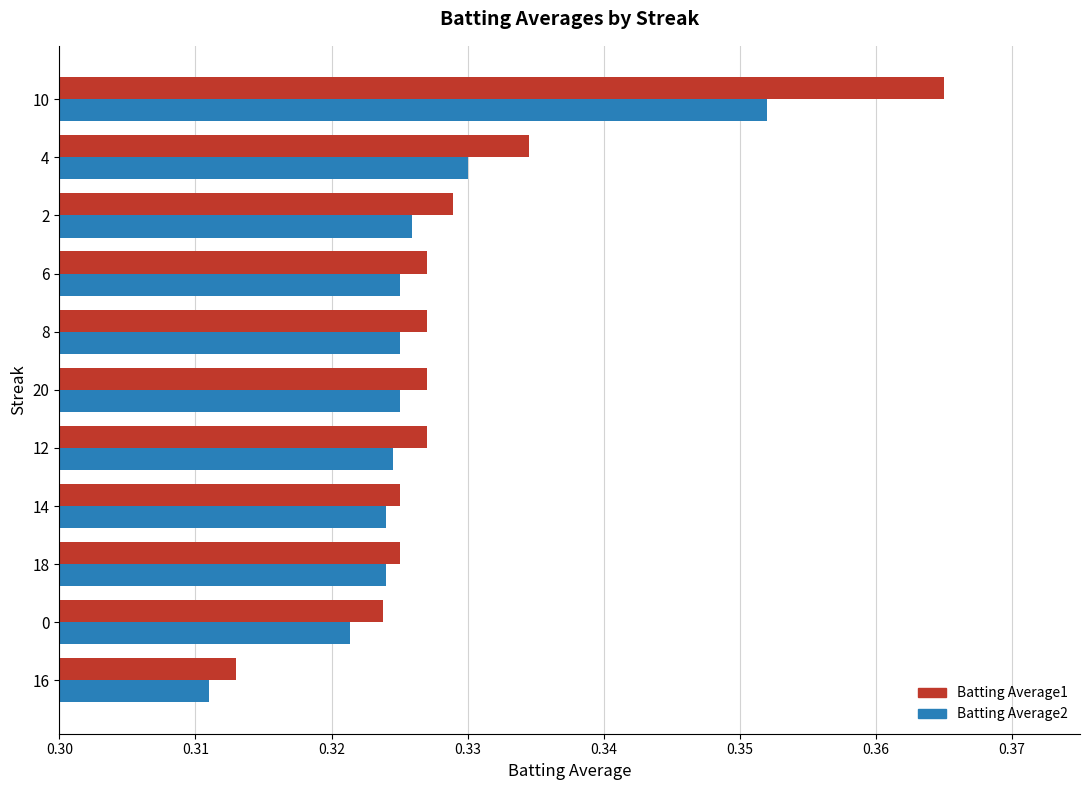

What is the sum of all Batting Average1 values?

3.6